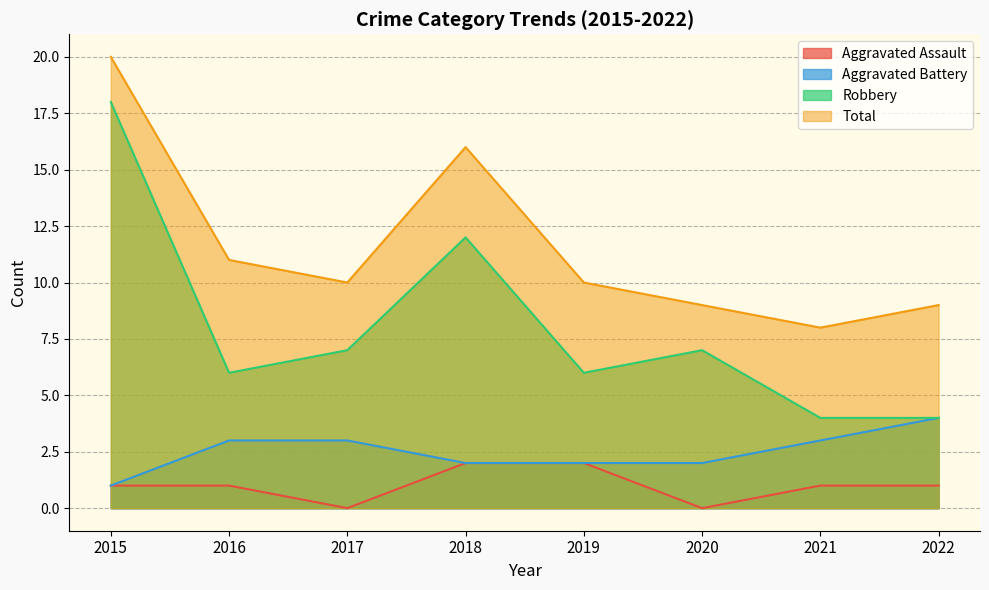

What is the sum of all Total values?

93